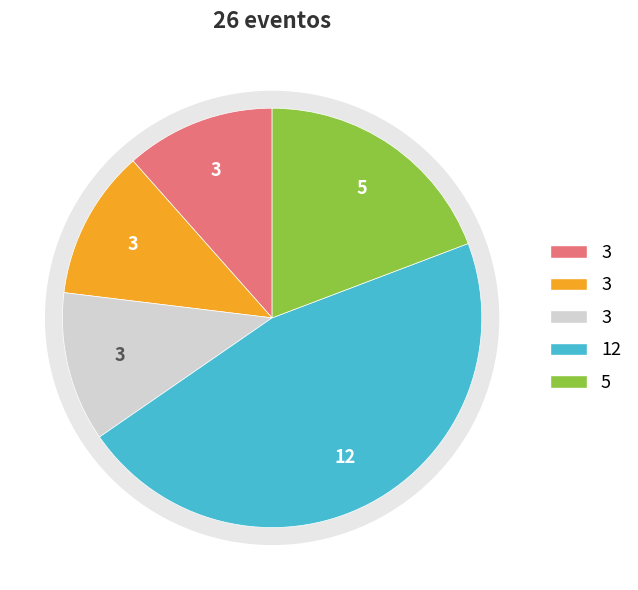

To the nearest percent, what is the difference between the largest and smallest slice percentages?

35%